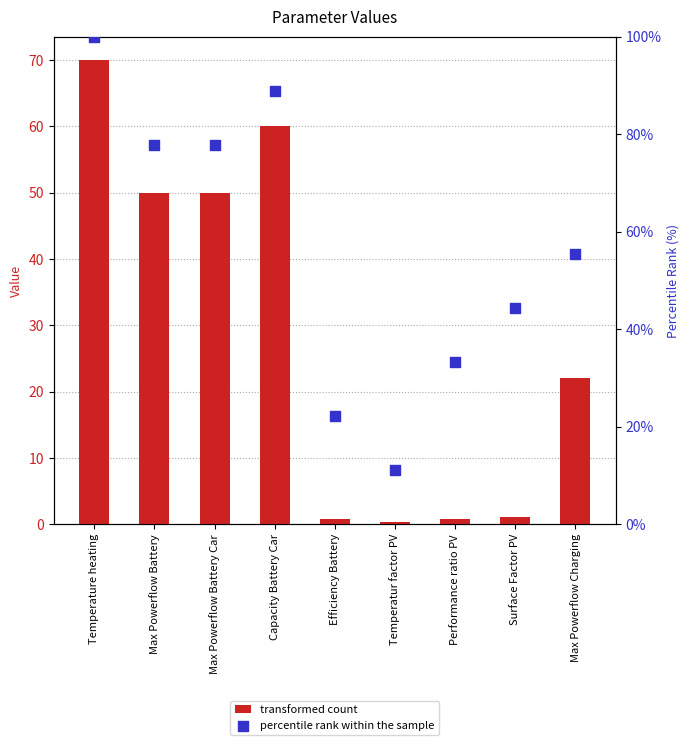

Is the value of transformed count at Temperature heating greater than the value of percentile rank within the sample at Temperature heating?

No